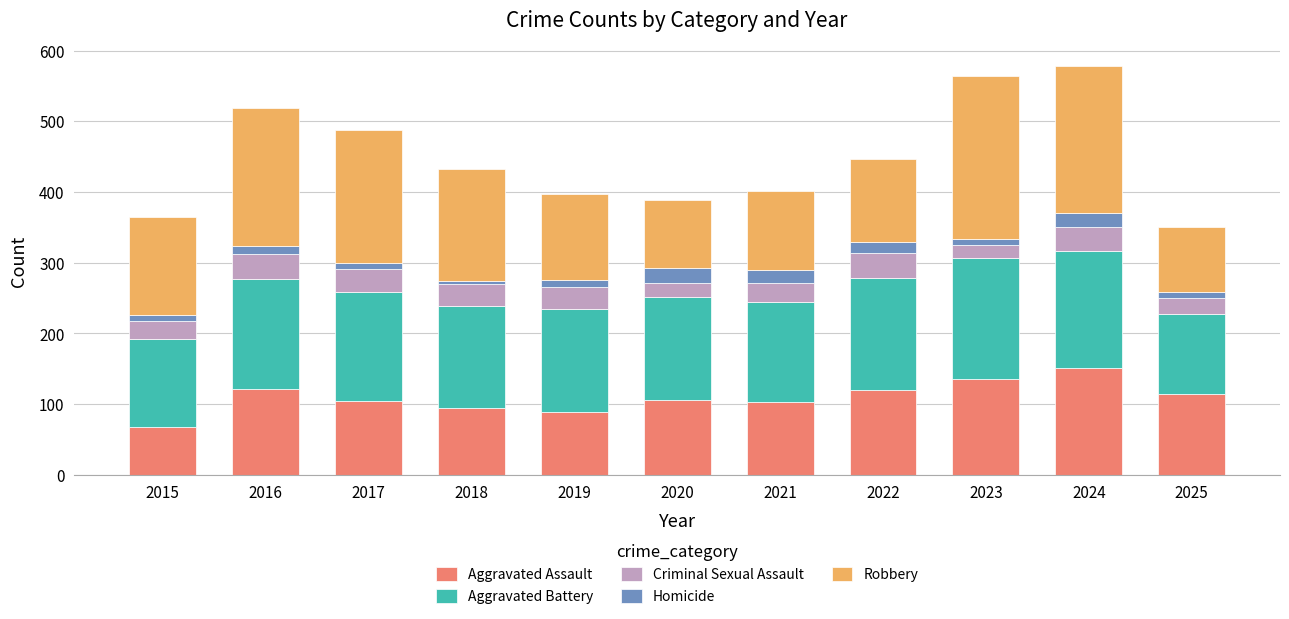

What is the minimum value for Aggravated Assault?

68